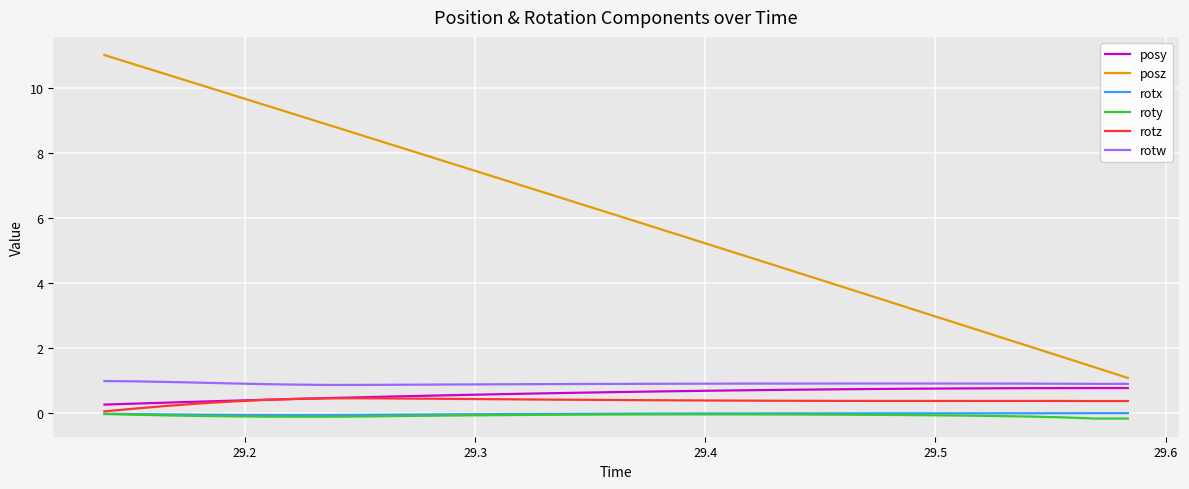

What is the maximum value shown in the chart?

11.0